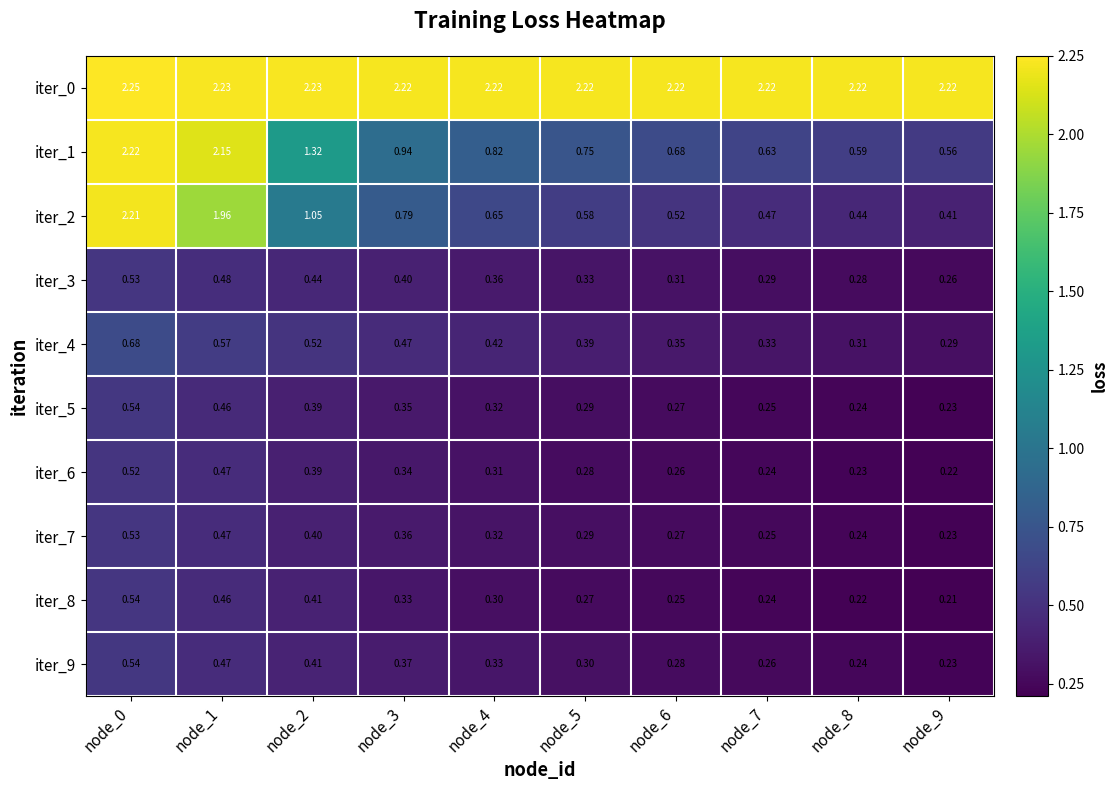

Is the value of iter_7 at node_8 greater than the value of iter_5 at node_0?

No